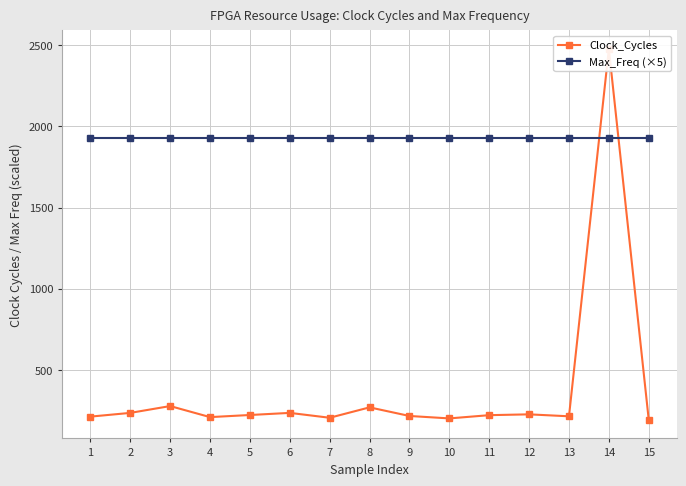

At 4, list the series in order from largest to smallest.

Max_Freq (×5), Clock_Cycles